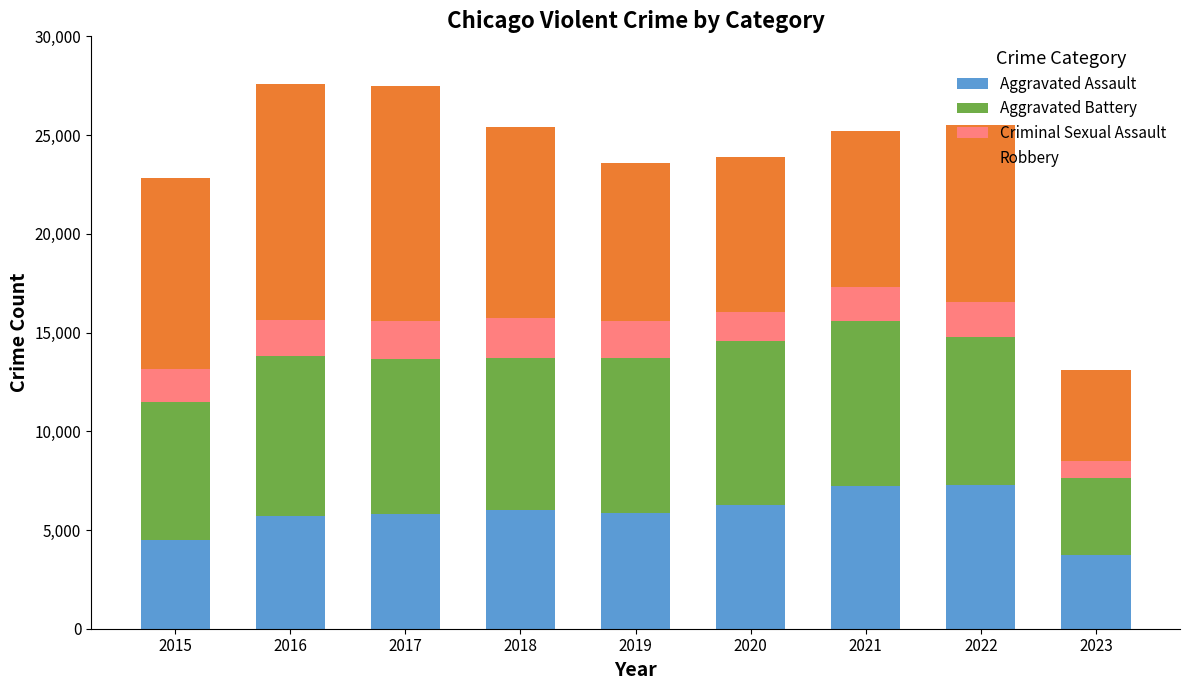

What is the average value of the Aggravated Assault series?

5814